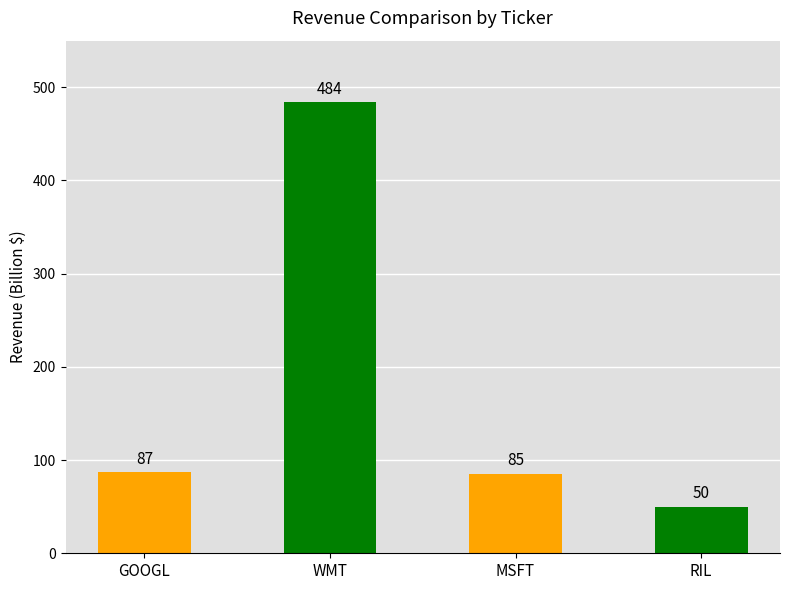

What is the label of the 1st bar from the left?

GOOGL